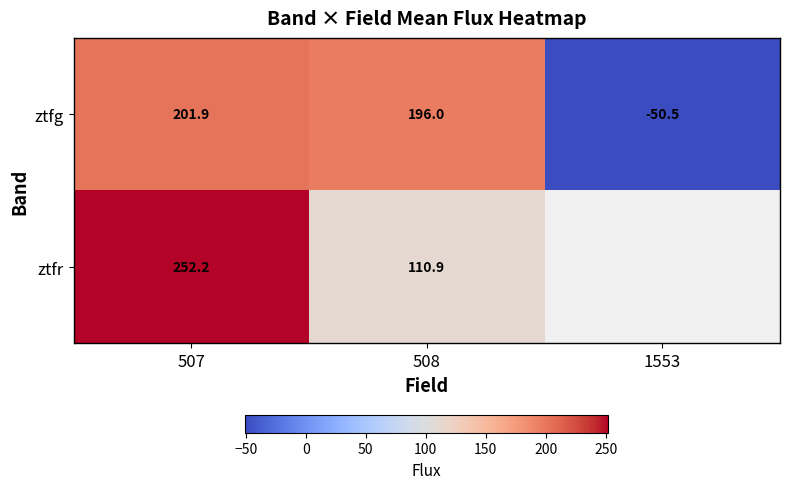

Is the value of ztfr at 507 greater than the value of ztfg at 508?

Yes